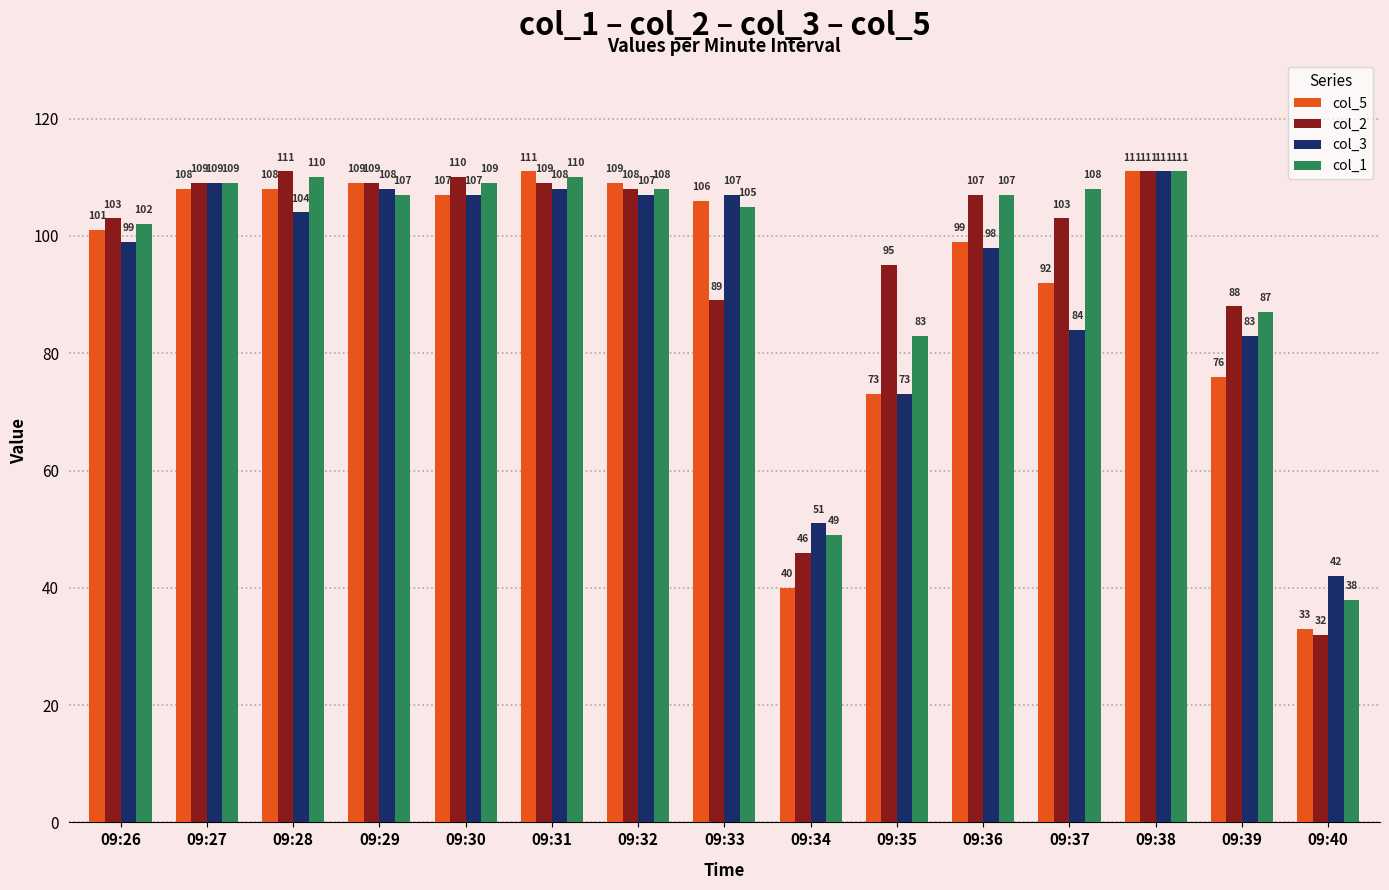

The col_1 series shows 66 at 09:40. True or false?

False